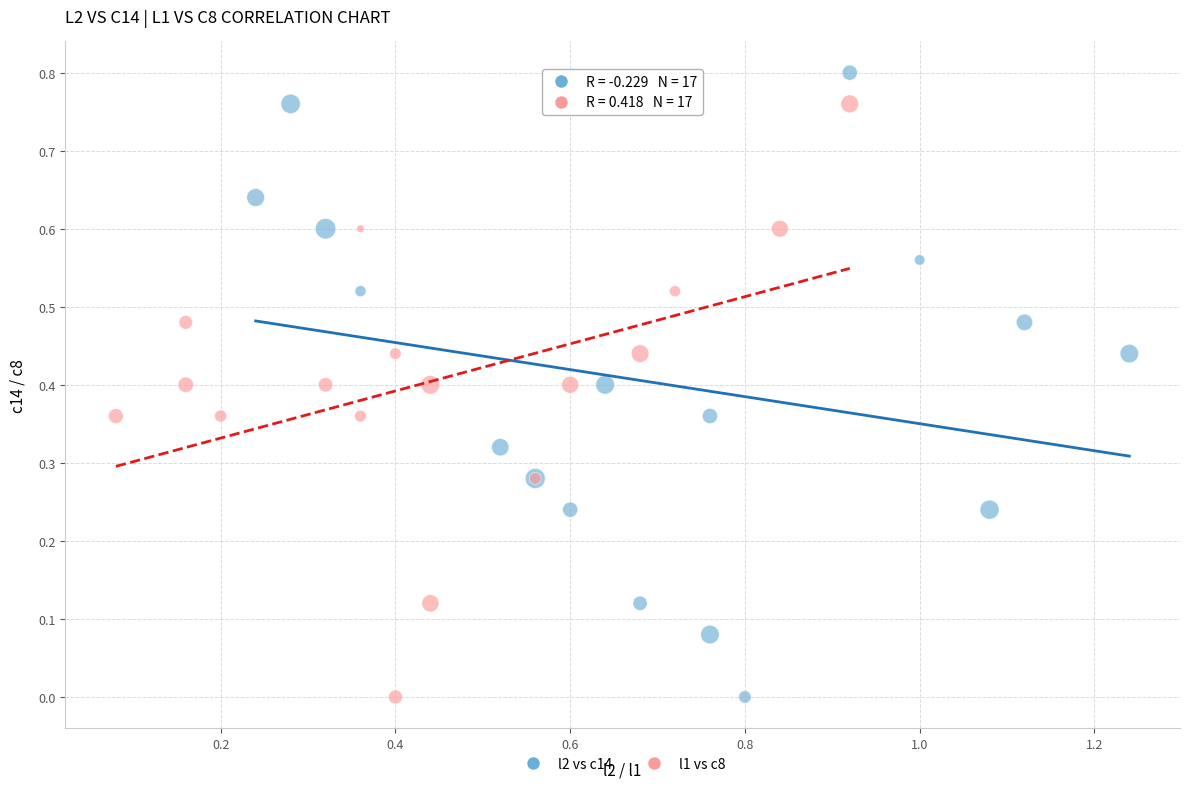

Which series reaches the maximum Y coordinate?

l2 vs c14